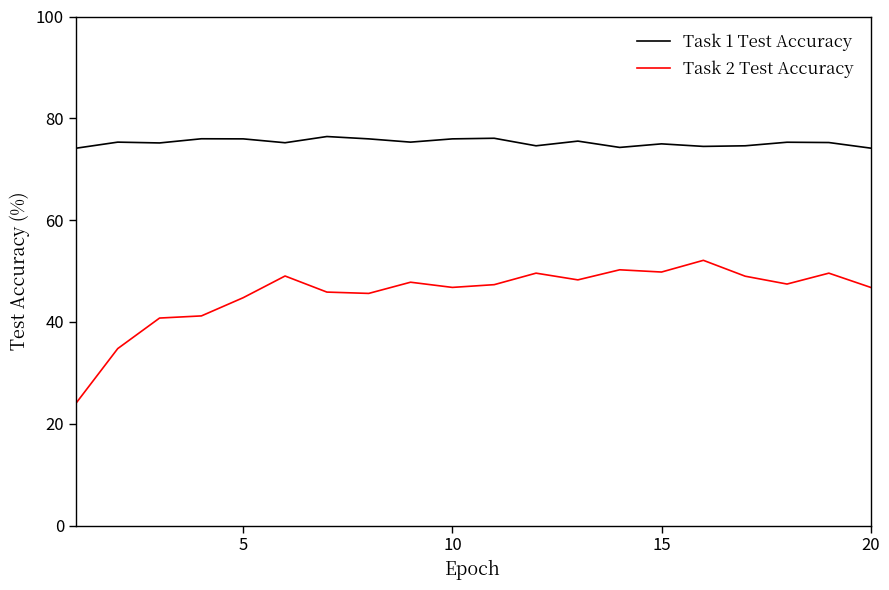

Which series has the largest total across all categories?

Task 1 Test Accuracy